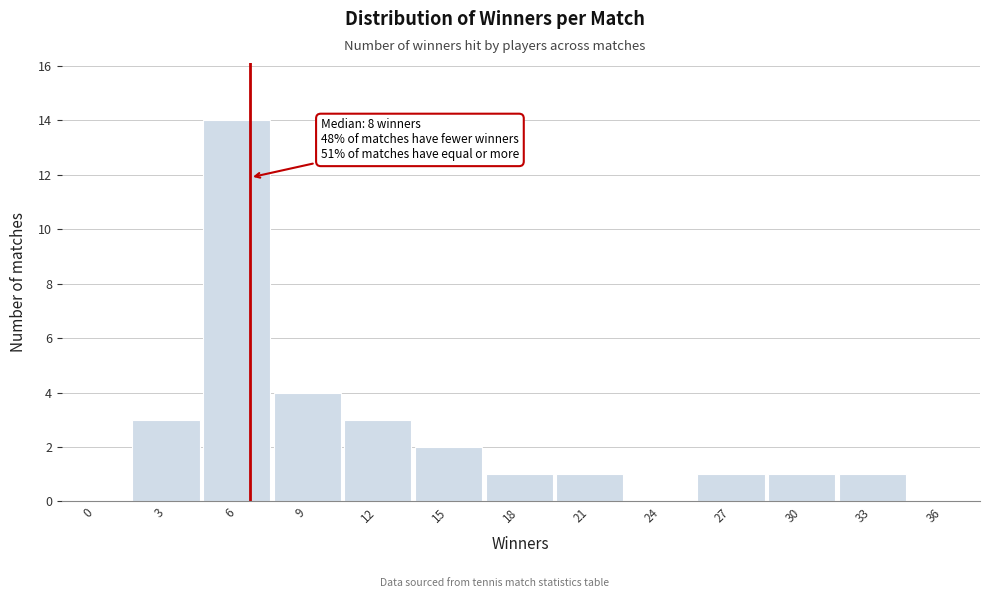

Reading left to right, what are all the values shown in this chart?

0=0	3=3	6=14	9=4	12=3	15=2	18=1	21=1	24=0	27=1	30=1	33=1	36=0